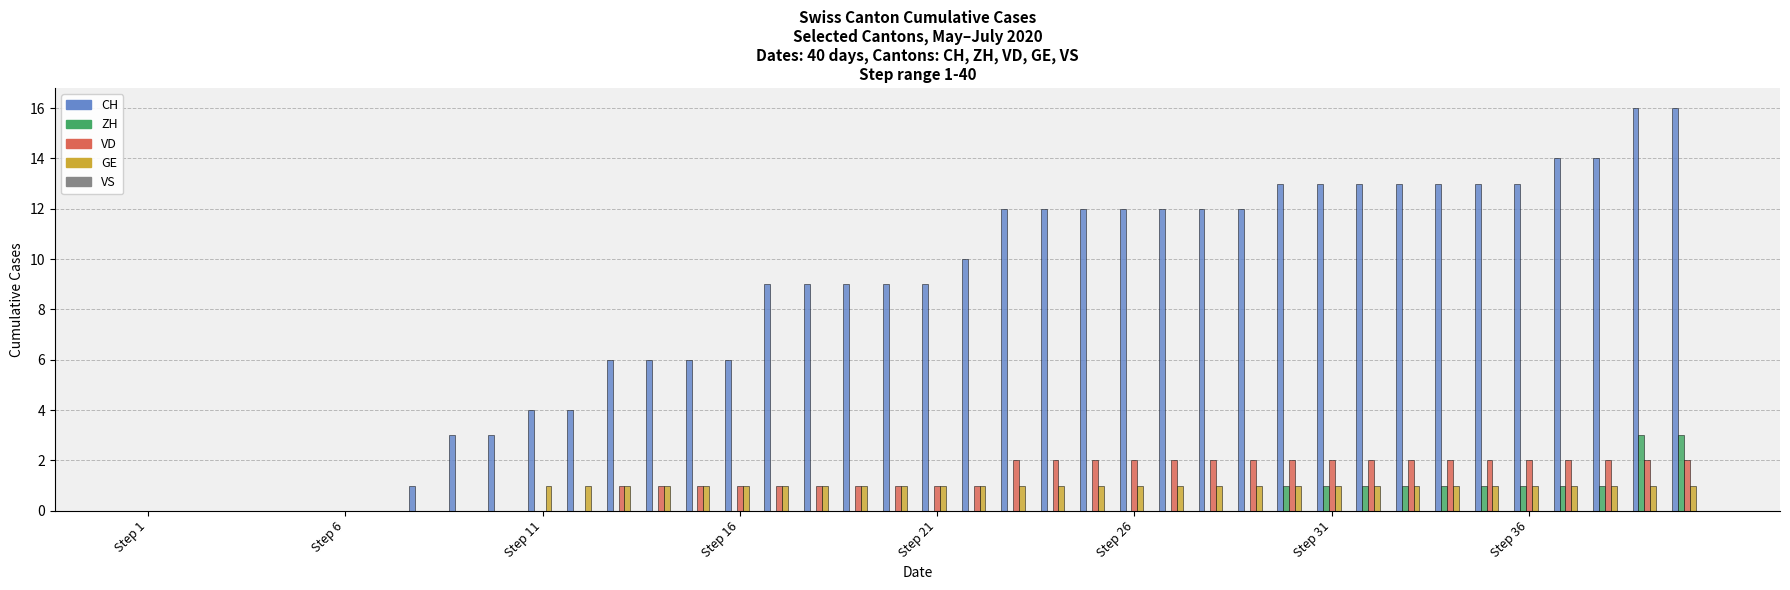

How many groups of bars are there?

40